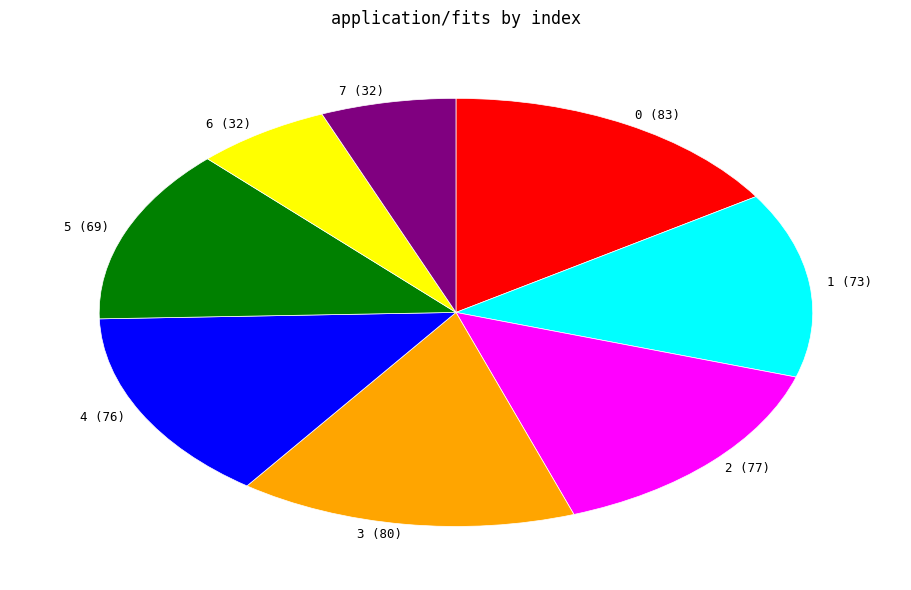

Do 6 (32) and 2 (77) together represent more than half of the pie?

No